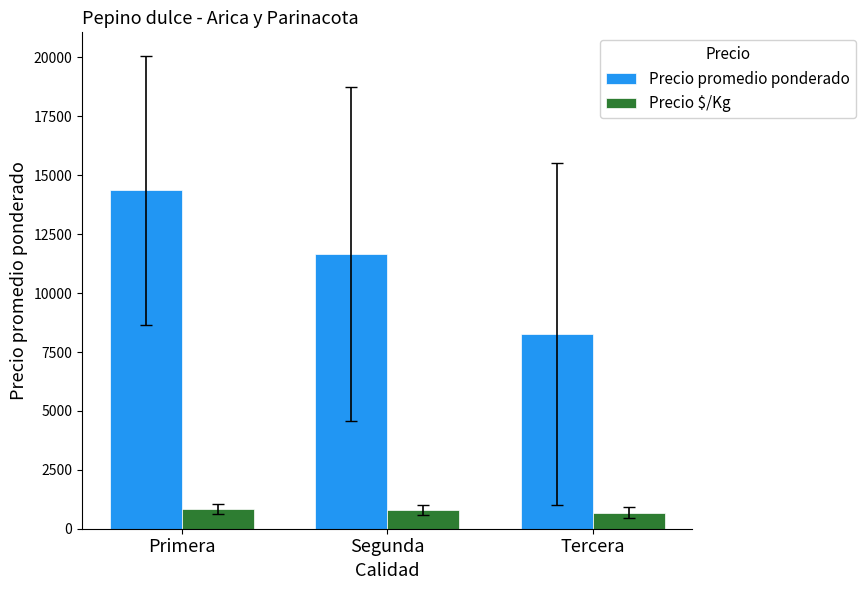

What is the label of the 2nd bar from the right?

Segunda